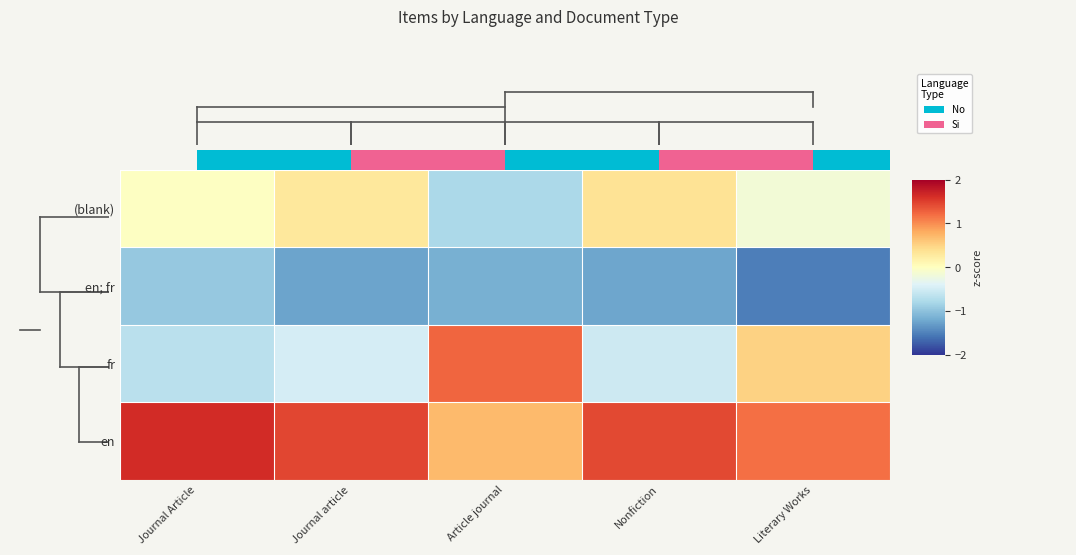

What is the difference between the highest and lowest values at Nonfiction?

2.7